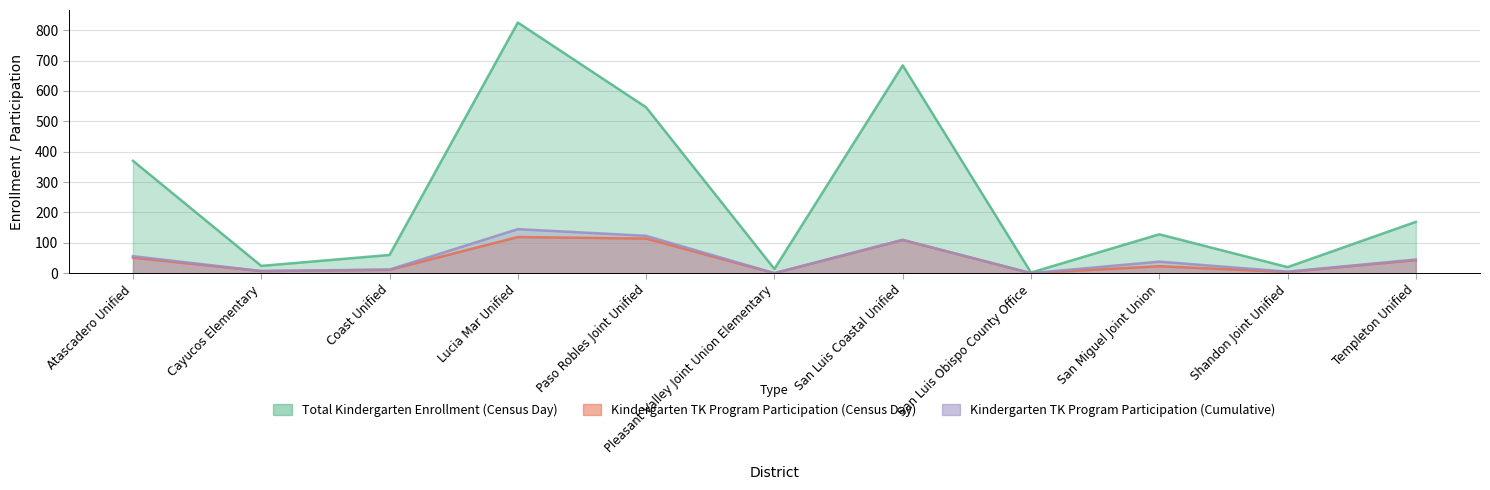

Which category has the lowest value in the Kindergarten TK Program Participation (Census Day) series?

Pleasant Valley Joint Union Elementary